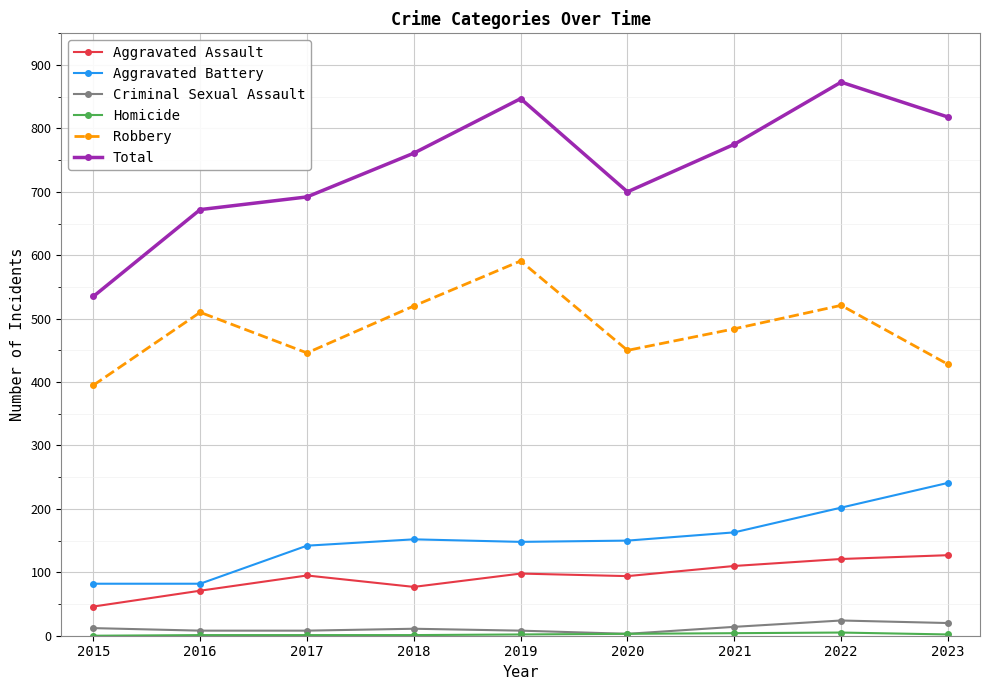

Which series changed the most between 2017 and 2022?

Total